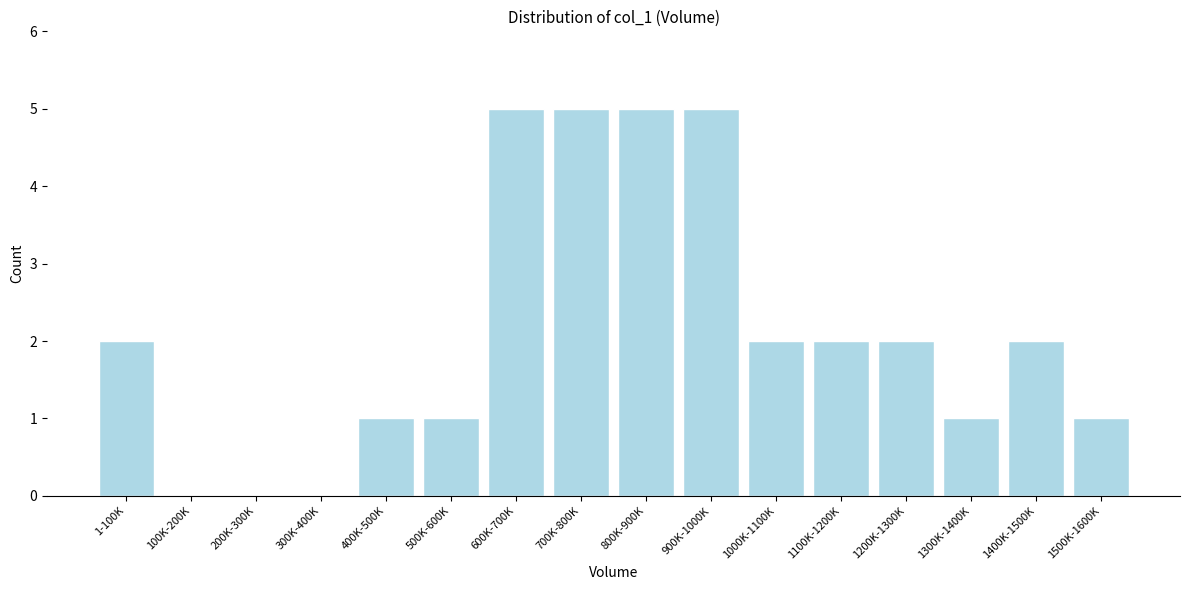

Reading left to right, extract all data points from this chart.

1-100K=2	100K-200K=0	200K-300K=0	300K-400K=0	400K-500K=1	500K-600K=1	600K-700K=5	700K-800K=5	800K-900K=5	900K-1000K=5	1000K-1100K=2	1100K-1200K=2	1200K-1300K=2	1300K-1400K=1	1400K-1500K=2	1500K-1600K=1